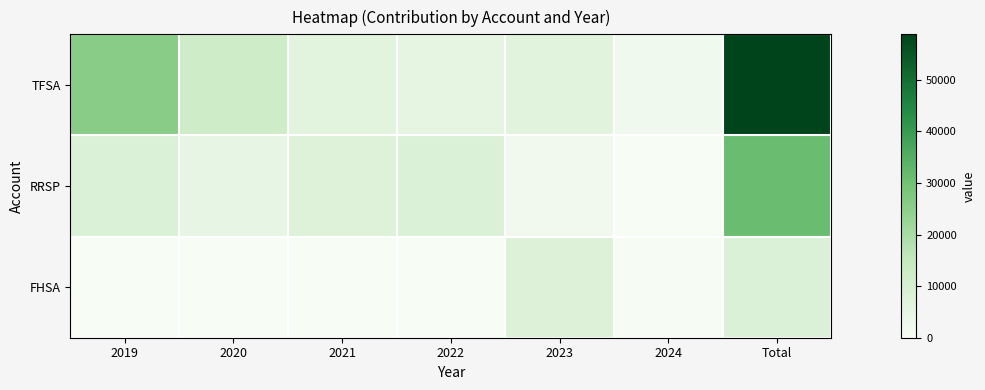

Which series has the largest range (max minus min)?

TFSA